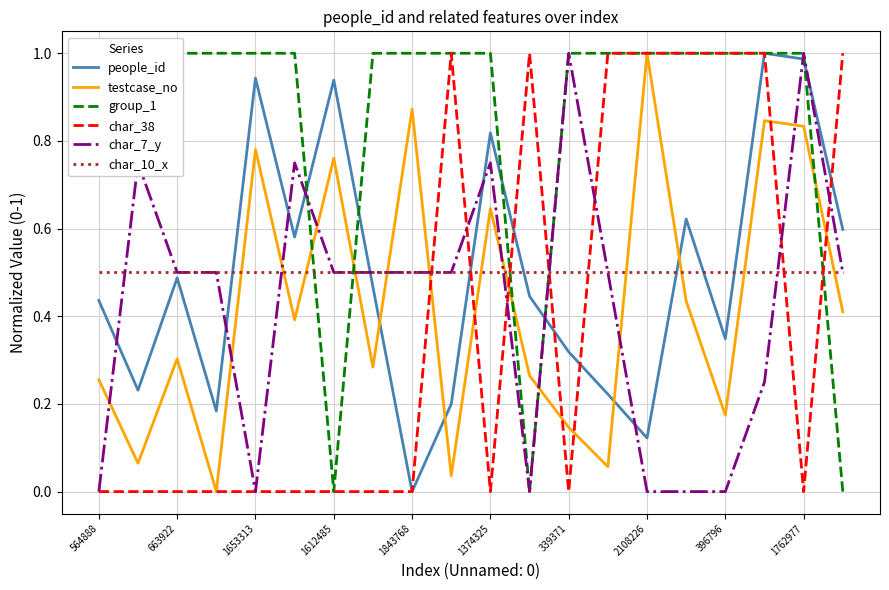

What are all the series names shown in the legend?

people_id, testcase_no, group_1, char_38, char_7_y, char_10_x